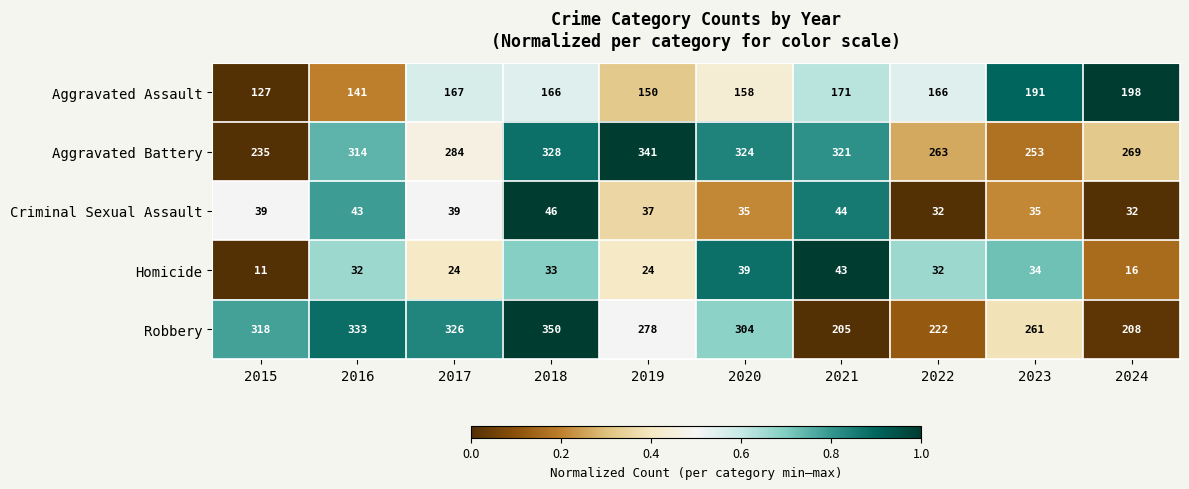

The value of Homicide at 2021 is 43. True or false?

True